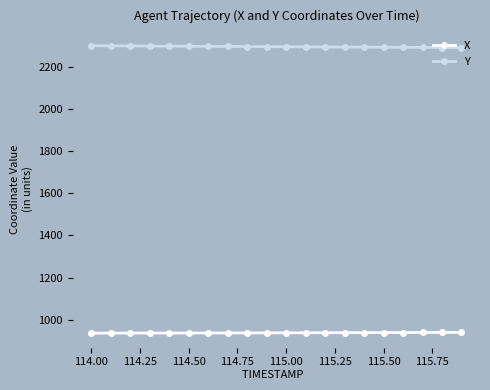

What is the value of the X point at the 8th from the left?

936.6